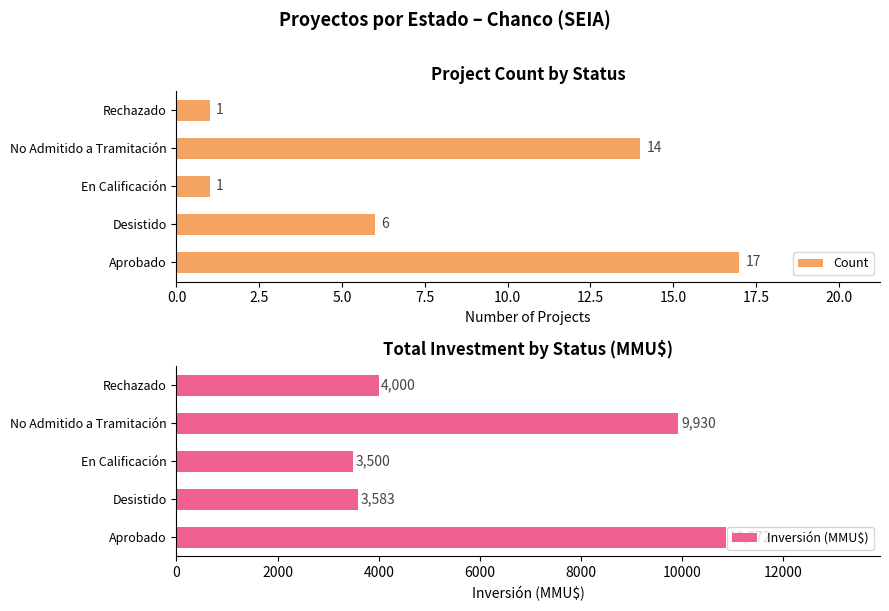

What is the difference between the maximum and minimum values in the Count series?

16